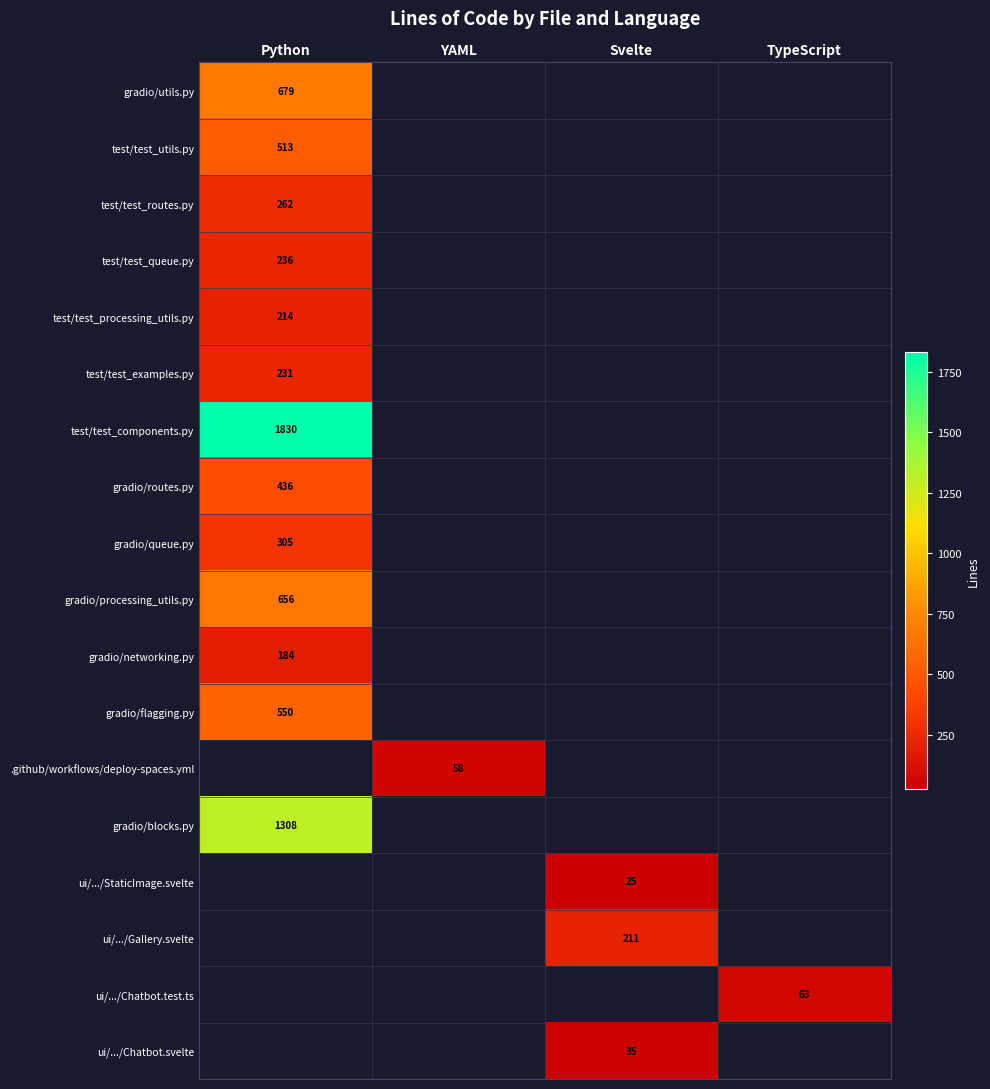

The value of gradio/queue.py at Python is 168. True or false?

False